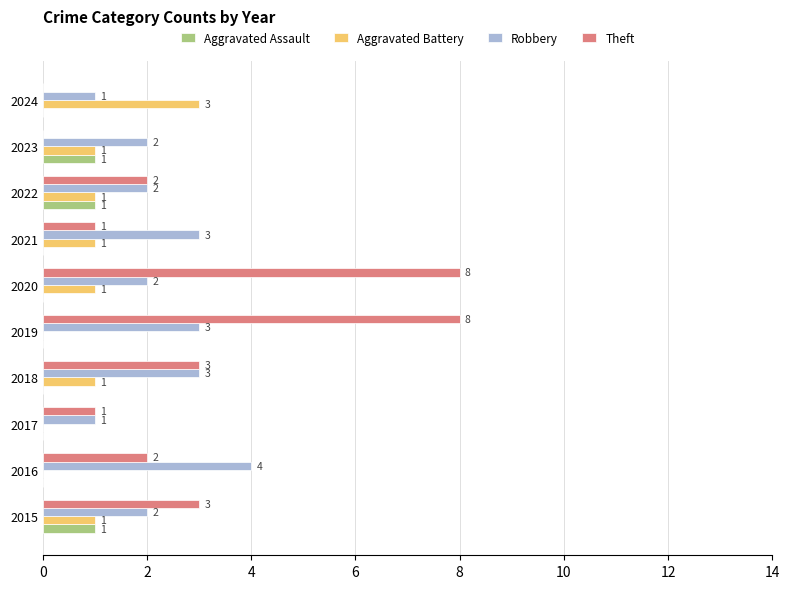

How many Aggravated Assault values are between 0 and 1?

10